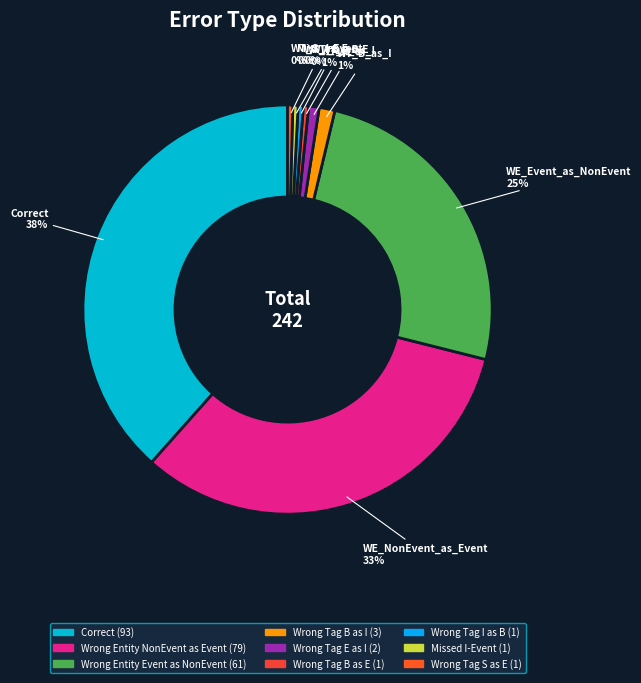

Which category has the biggest portion of the pie?

Correct